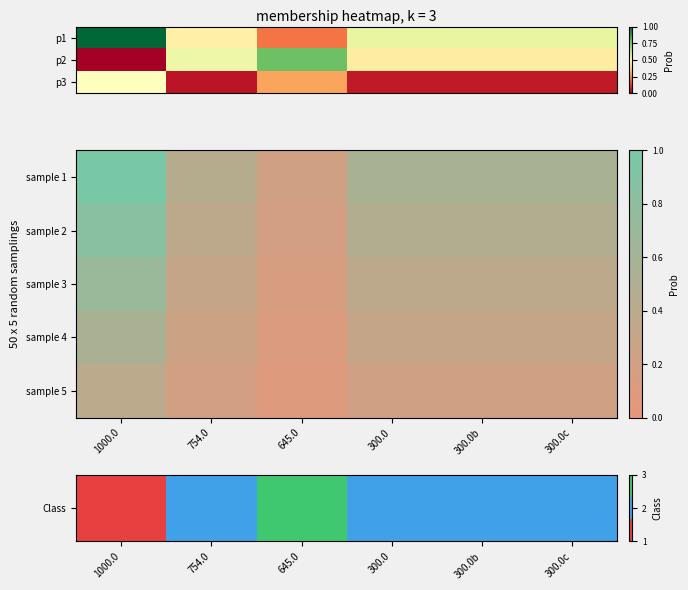

How many categories are shown in the chart?

6